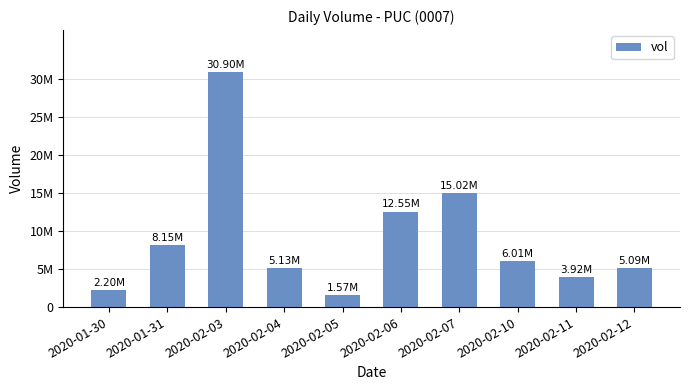

Is it true that the value at 2020-02-07 is 3561845?

False